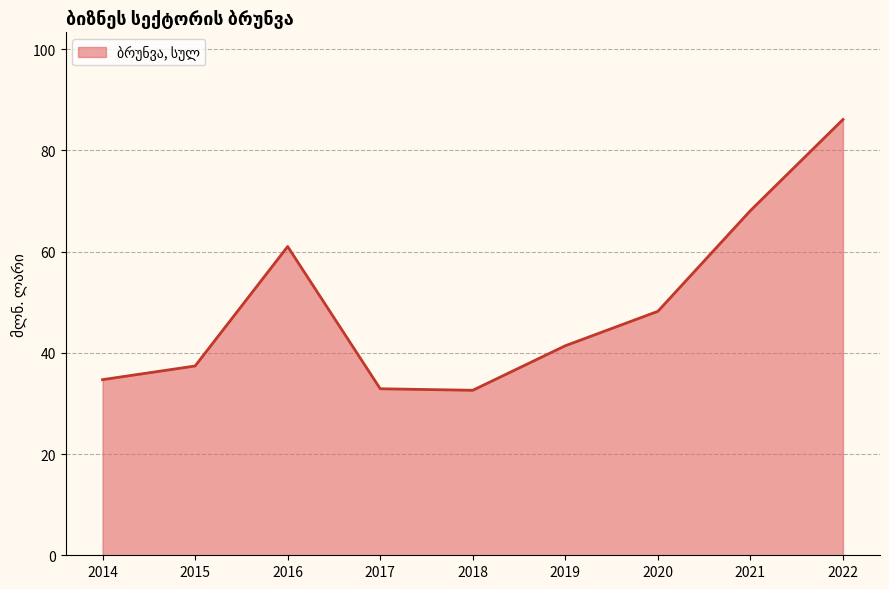

The chart shows a value of 121.2 at 2021. True or false?

False